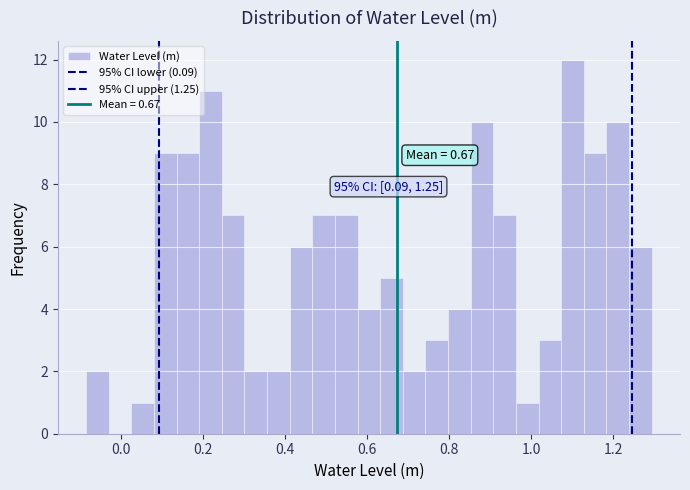

Around what value on the x-axis is the tallest bar? Give the approximate position of its centre, as read against the axis.

1.10